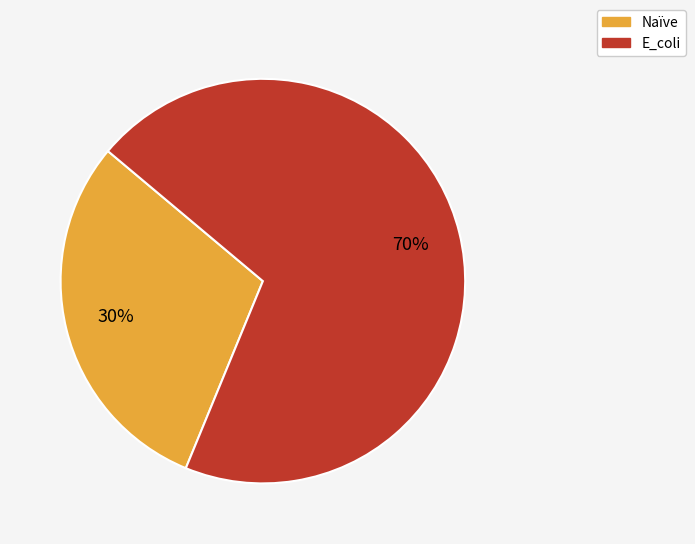

Rank the categories by value from lowest to highest.

Naïve, E_coli